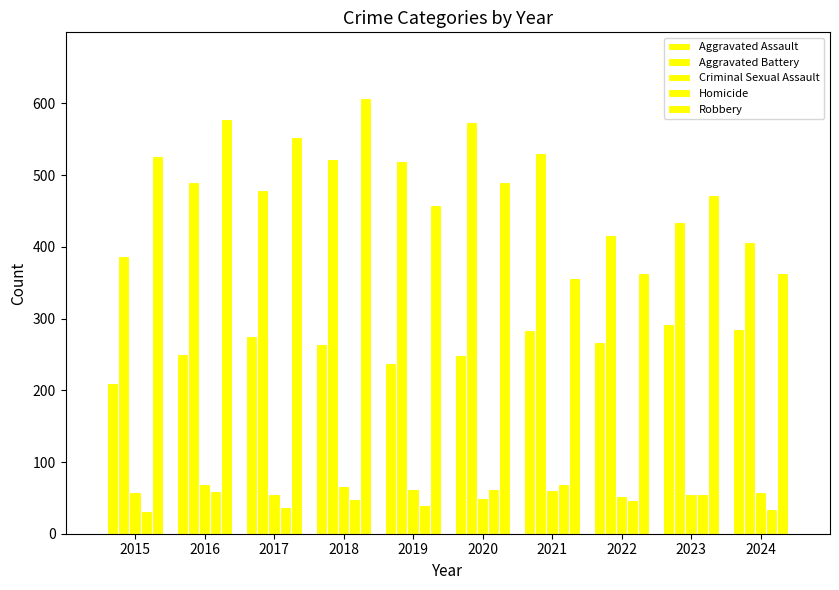

How many data points in Aggravated Battery are less than 491?

5